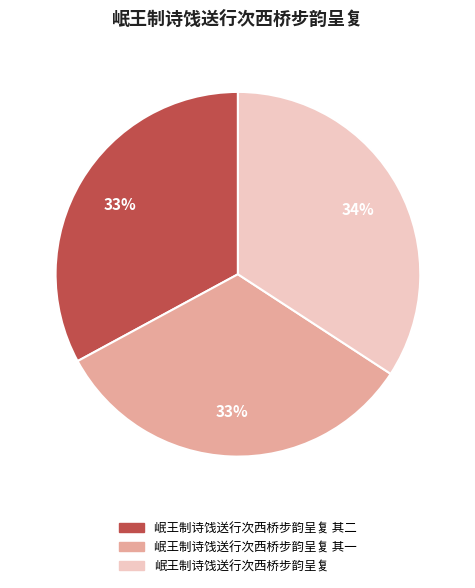

To the nearest percent, what is the average slice percentage?

33%